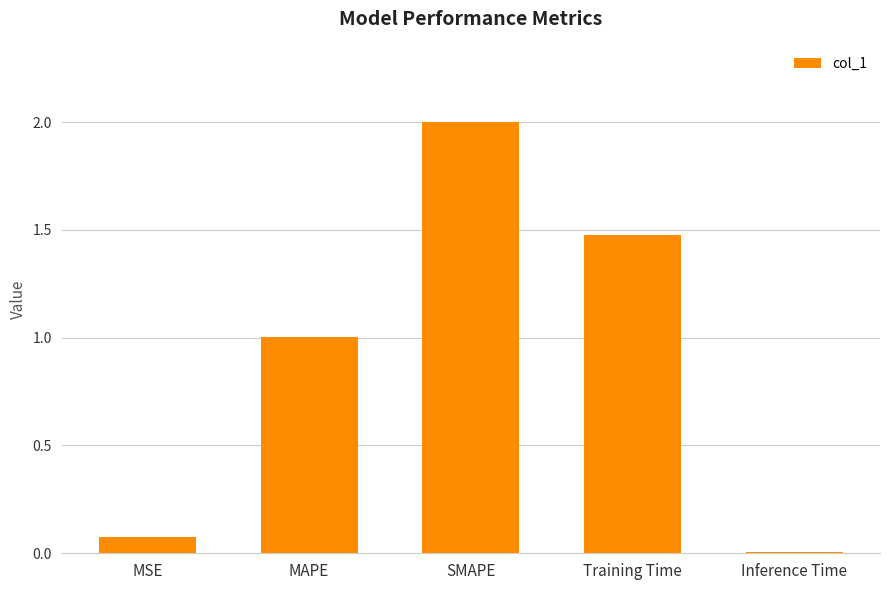

How many values are below 1?

2